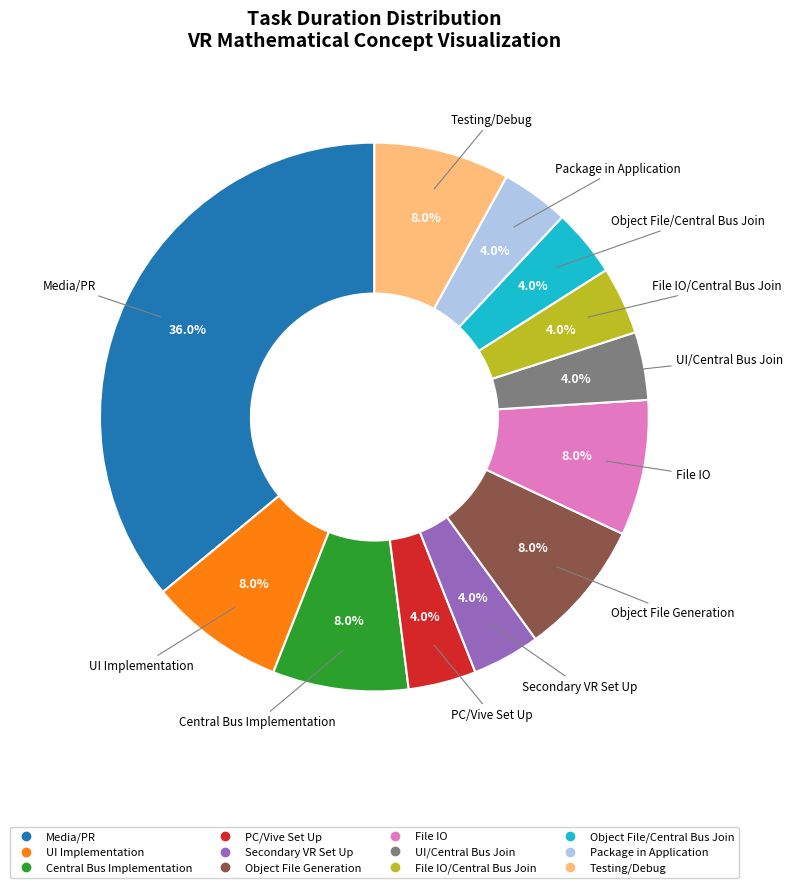

Count the number of slices in the pie.

12